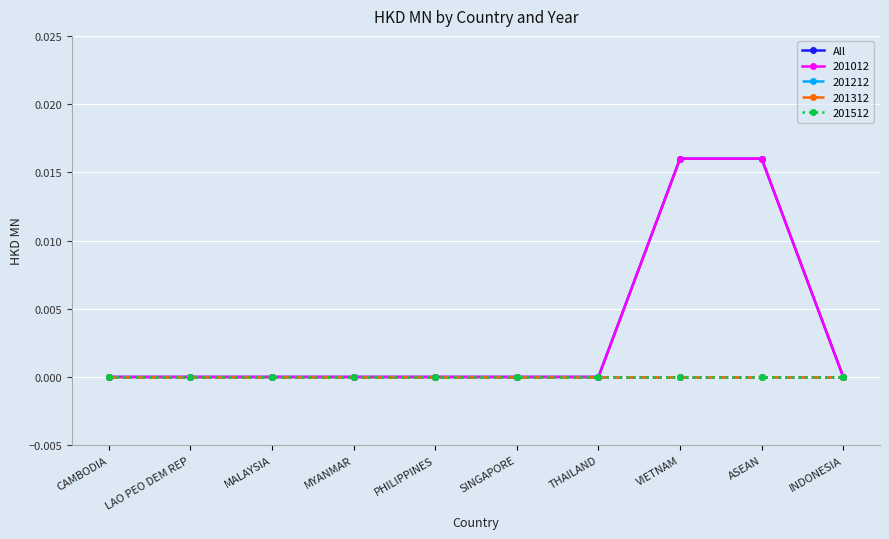

Which label corresponds to the smallest value in the chart?

CAMBODIA